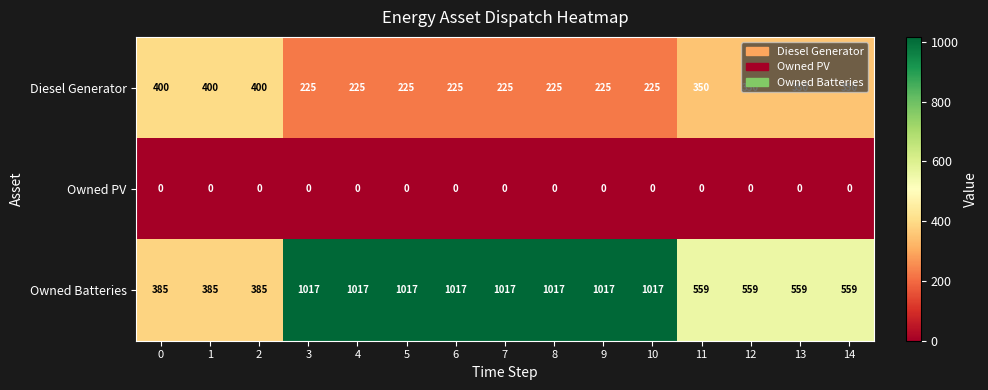

What is the greatest value displayed?

1017